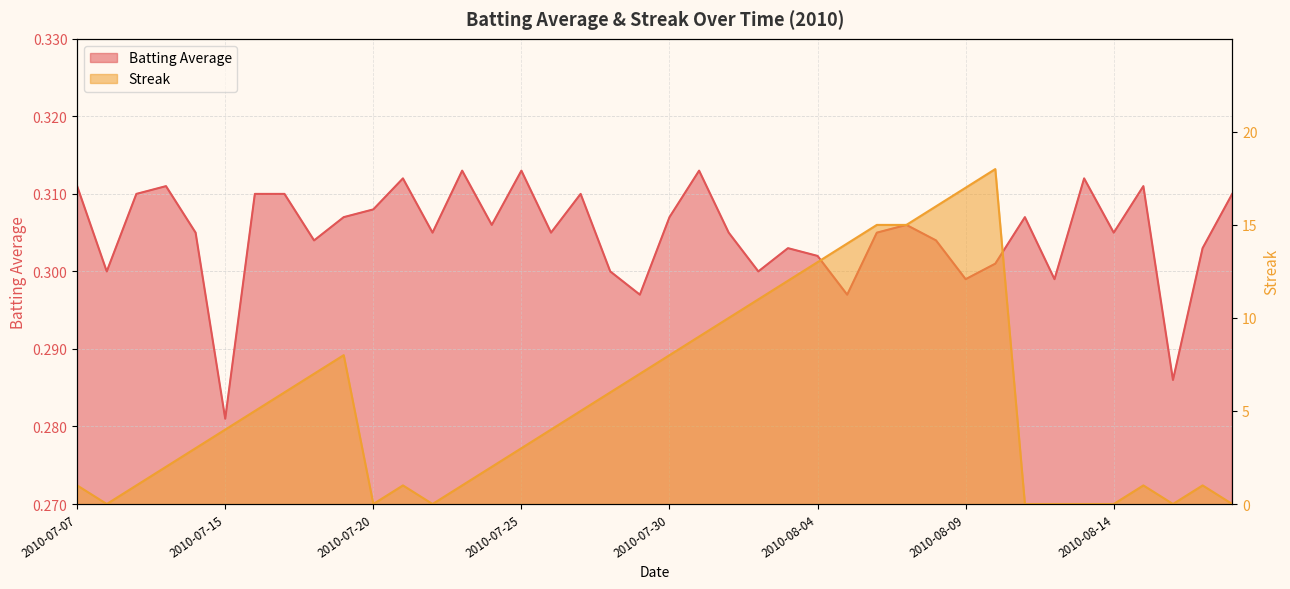

How many interior local peaks does the Batting Average series have?

11